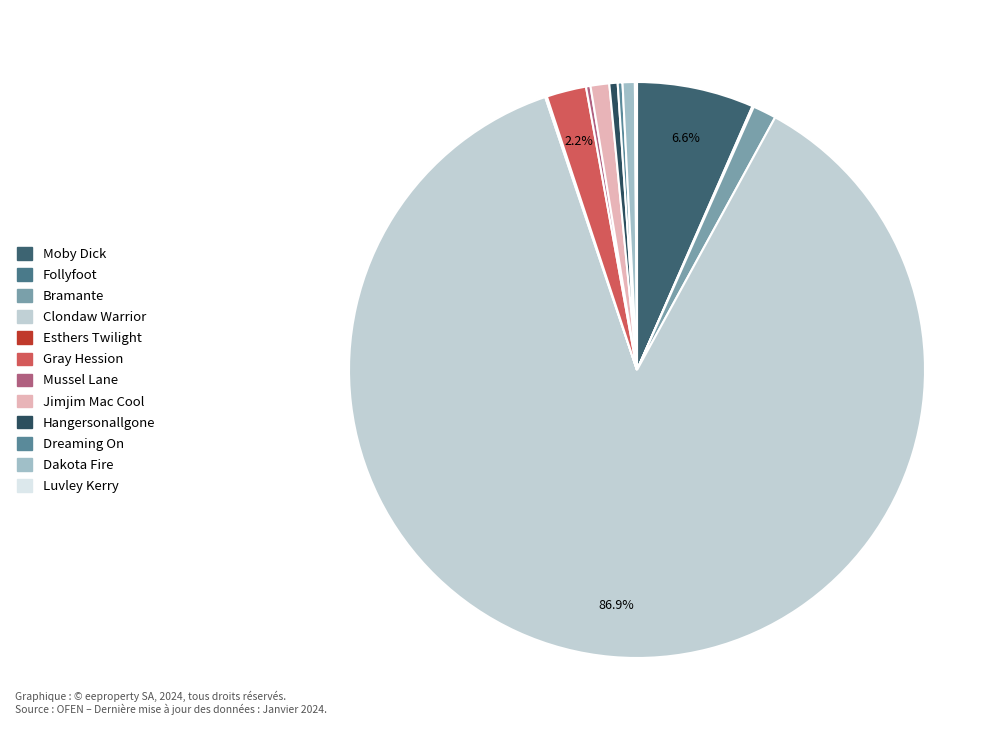

Is there a majority slice in this chart?

Yes